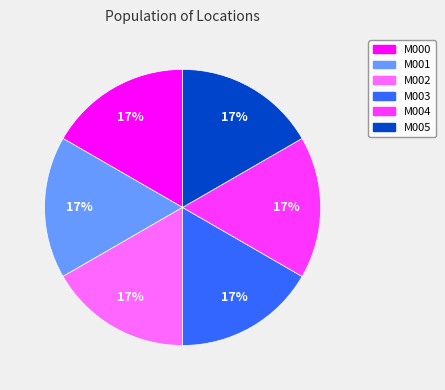

Is there a majority slice in this chart?

No